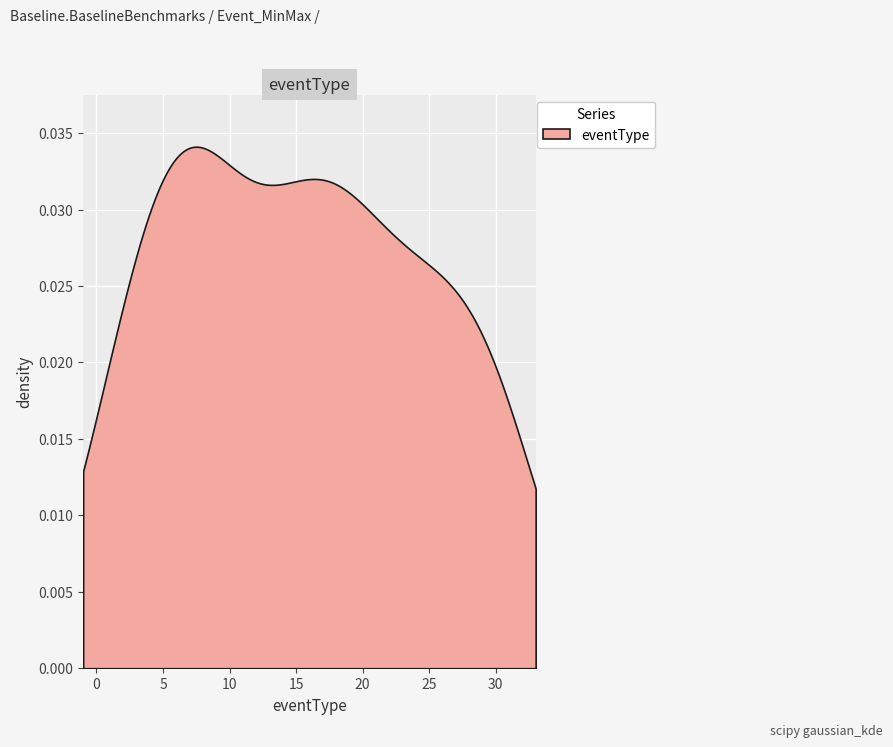

True or false: the data has more than 1 interior local peaks.

True